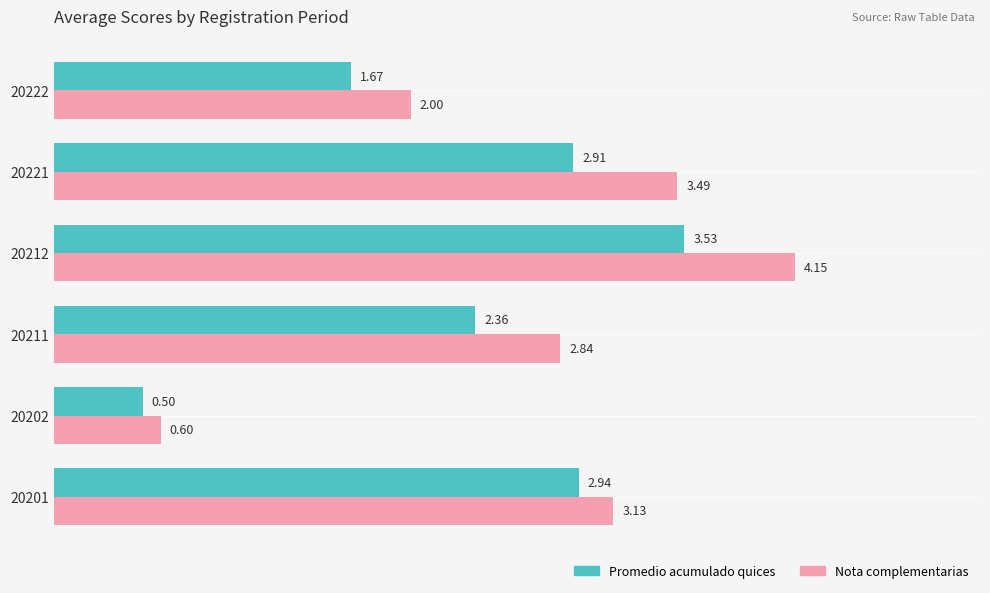

Where is Promedio acumulado quices nearest to the value 2?

20222